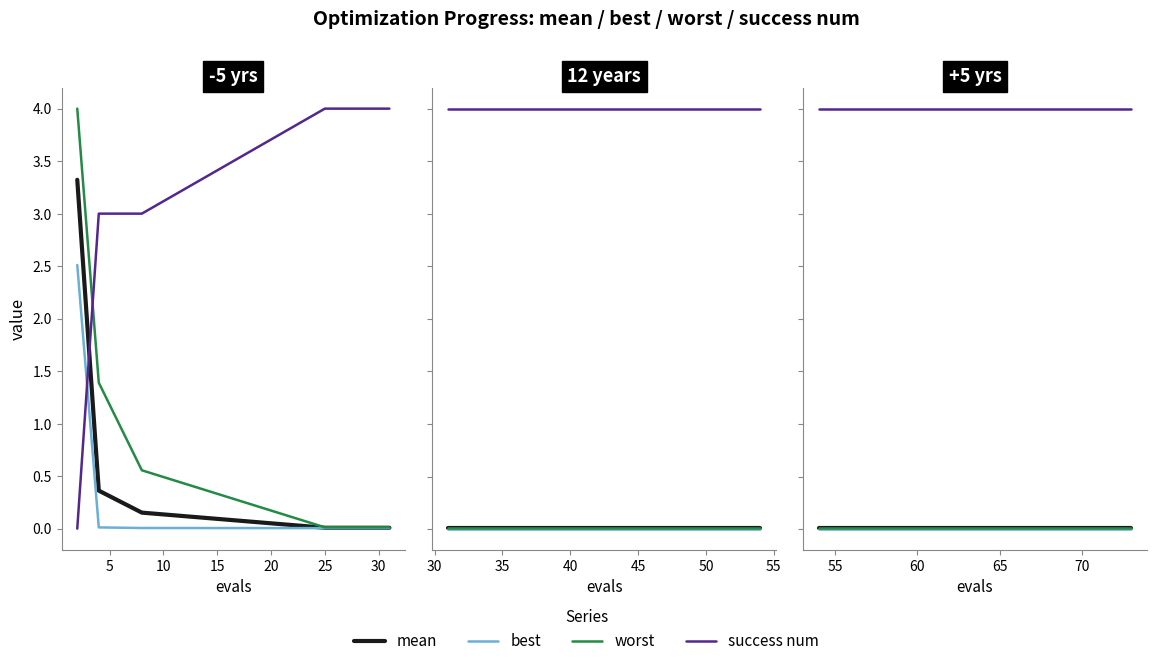

How many lines are shown in the chart?

4